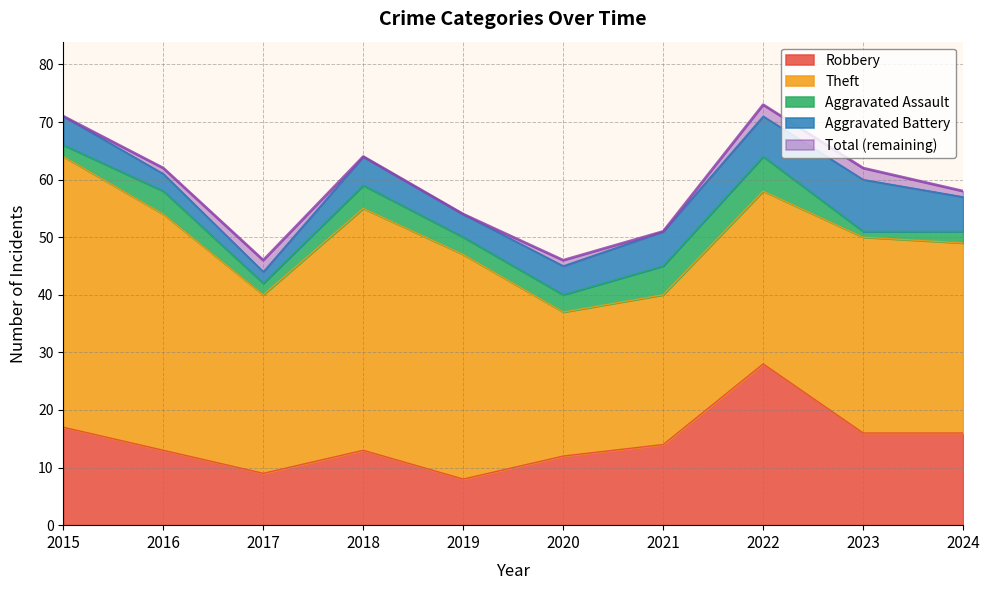

Reading left to right, extract all data points from this chart.

Robbery: 17	13	9	13	8	12	14	28	16	16
Theft: 47	41	31	42	39	25	26	30	34	33
Aggravated Assault: 2	4	2	4	3	3	5	6	1	2
Aggravated Battery: 5	3	2	5	4	5	6	7	9	6
Total: 71	62	46	64	54	46	51	73	62	58